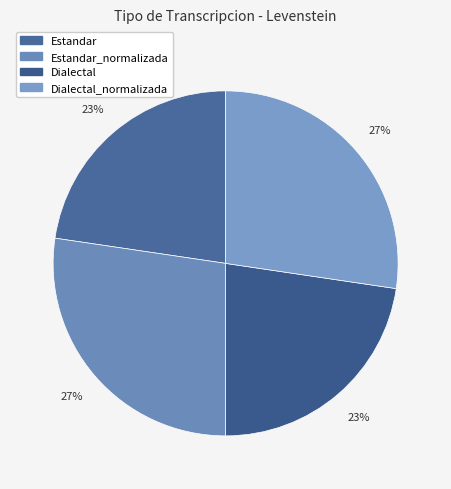

True or false: Dialectal_normalizada accounts for 35% of the total.

False